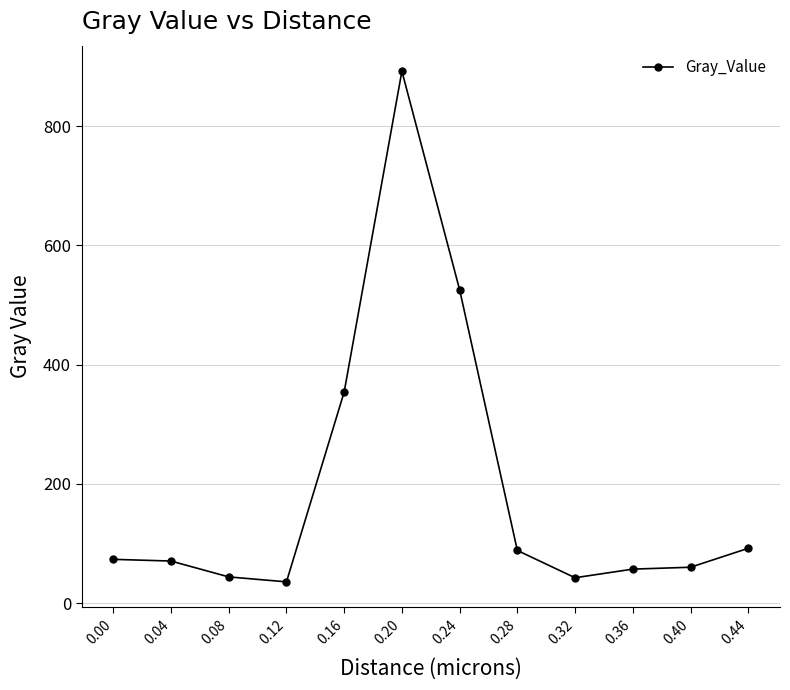

Where is the first local minimum?

0.12